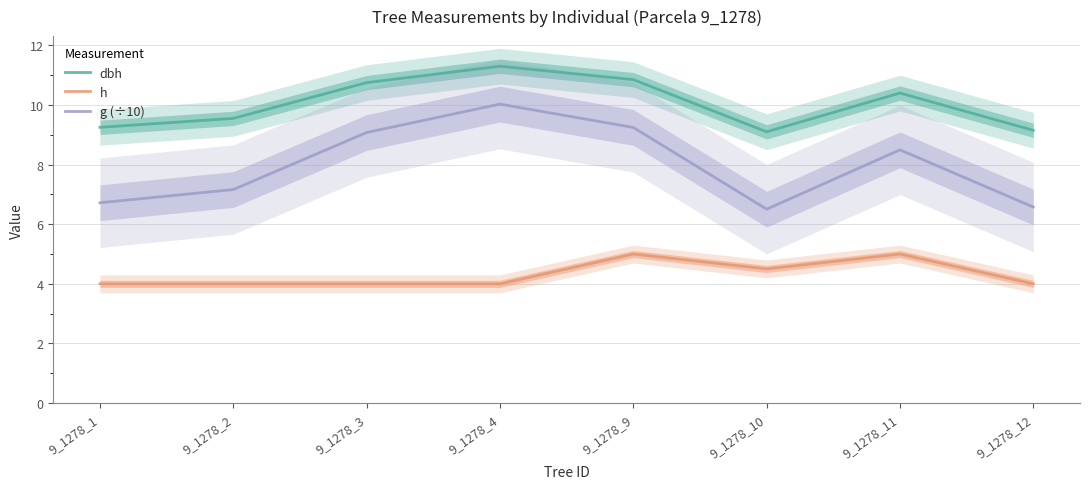

True or false: h and g (÷10) cross at least once.

False